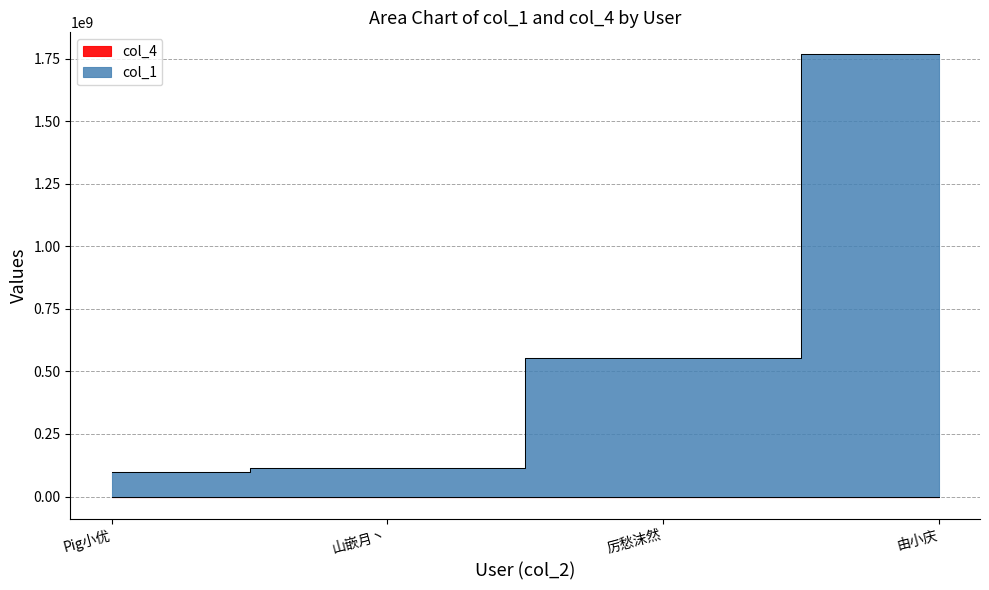

List the labels in order of col_4 value, largest first.

Pig小优, 山嵌月丶, 厉愁沫然, 由小庆